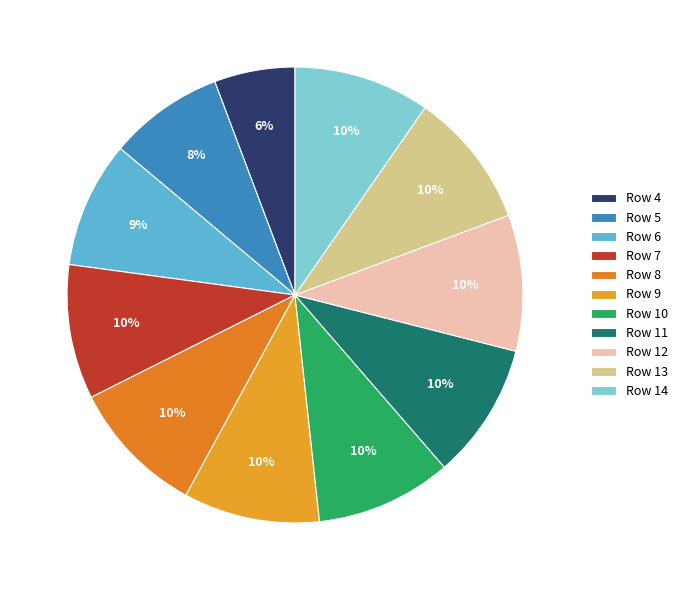

To the nearest percent, what is the average slice percentage?

9%